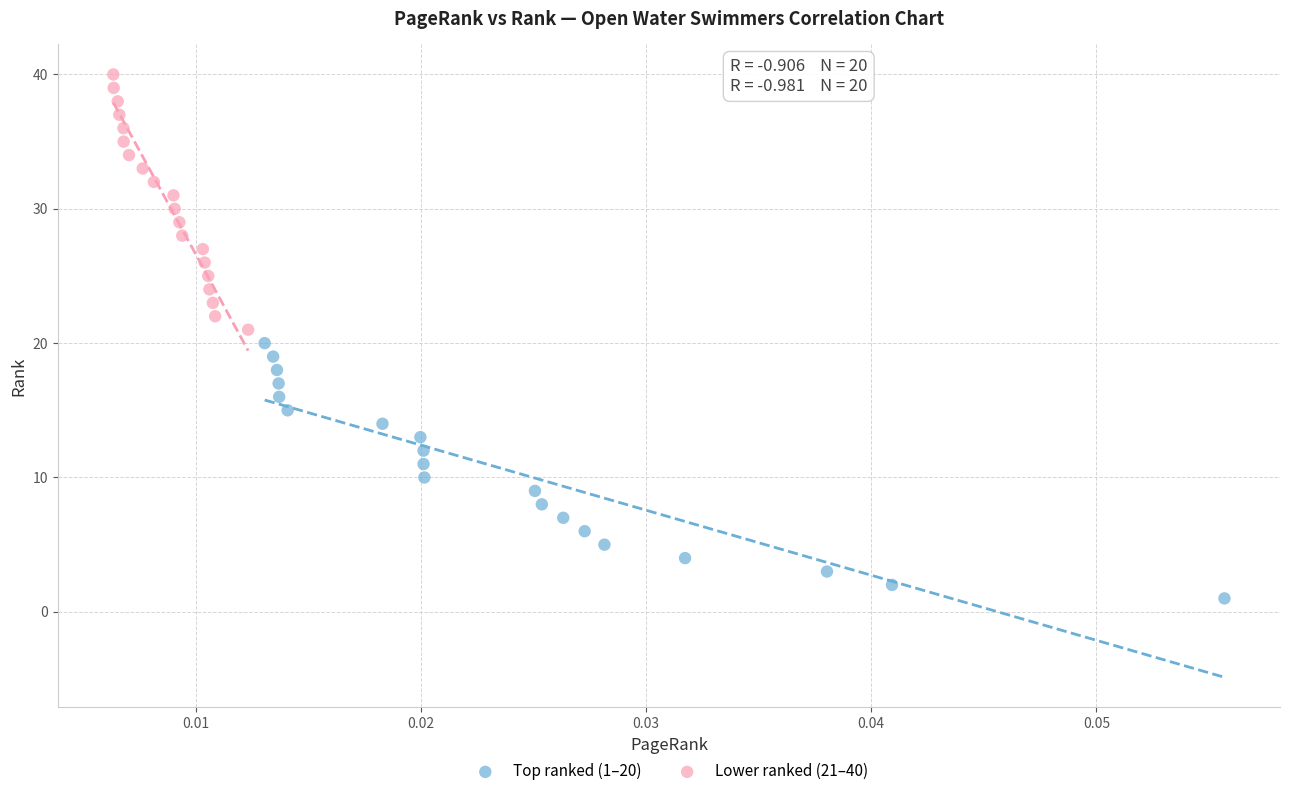

Which series reaches the minimum Y coordinate?

Top ranked (1–20)